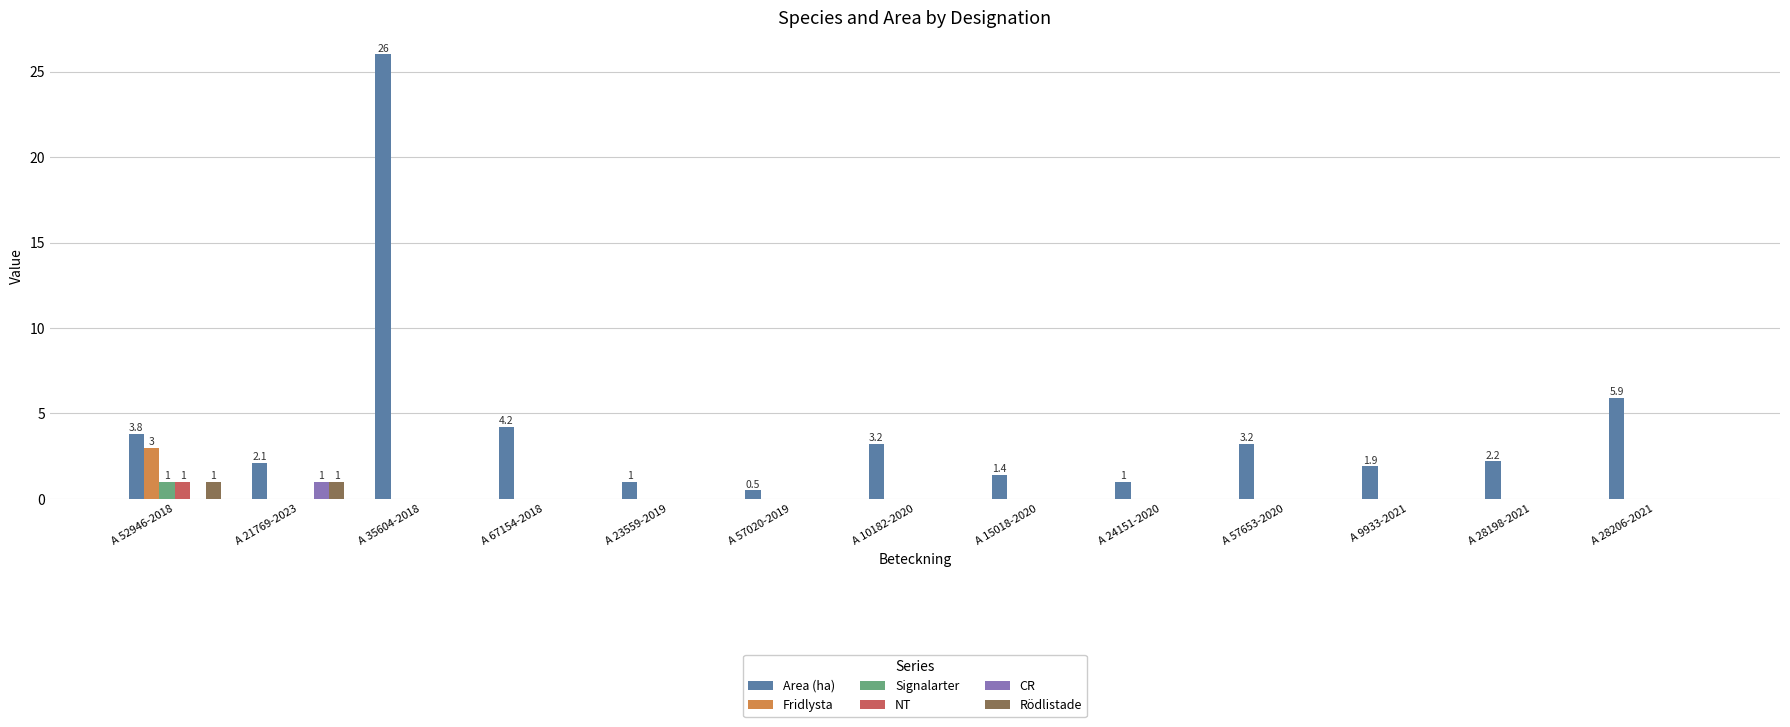

What are all the series names shown in the legend?

Area (ha), Fridlysta, Signalarter, NT, CR, Rödlistade